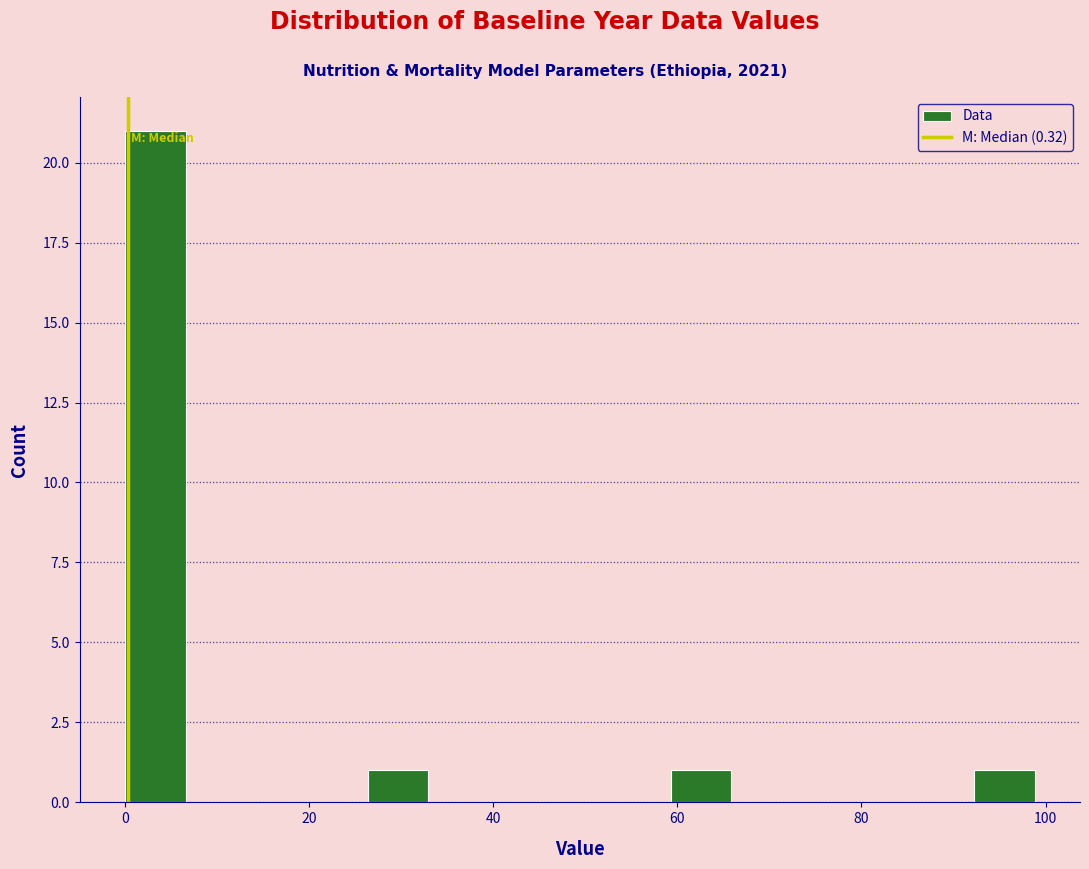

Read against the x-axis, roughly where is the centre of the tallest bar?

4